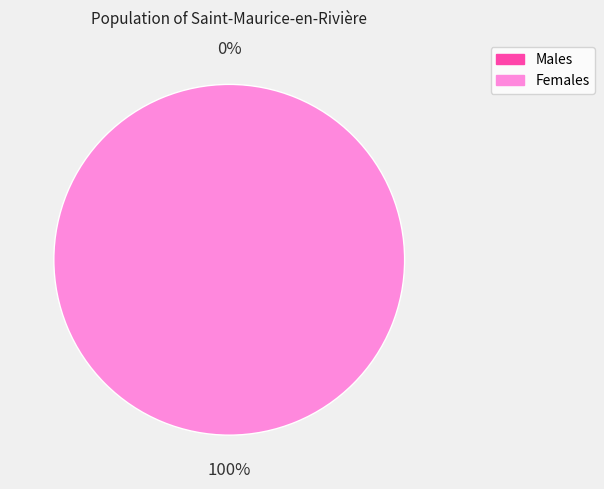

Is it true that 1611759717 is 100% of the pie?

True